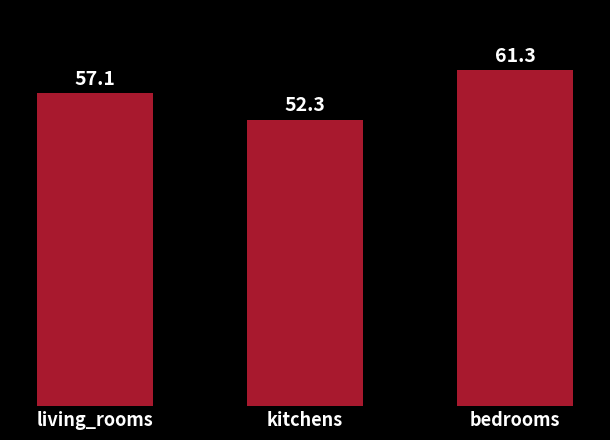

Reading left to right, list all the values displayed in this chart.

57.1	52.3	61.3